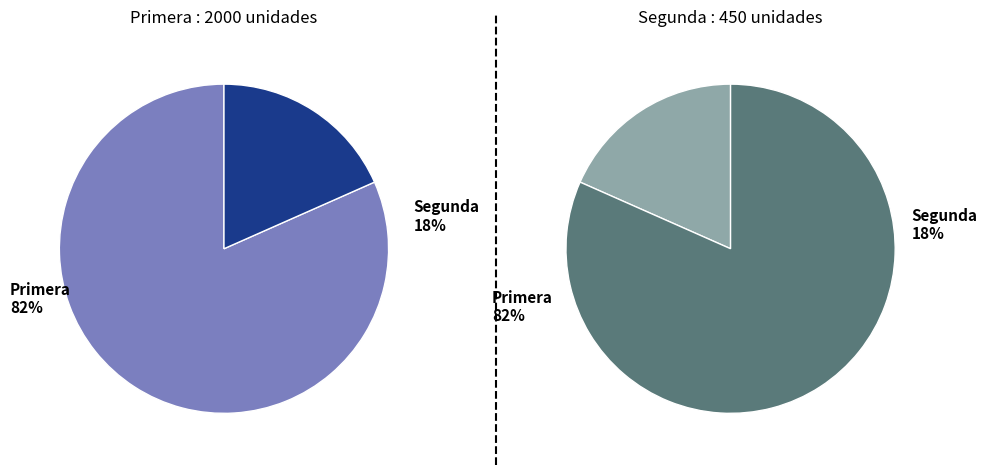

To the nearest percent, what portion does Primera represent?

82%